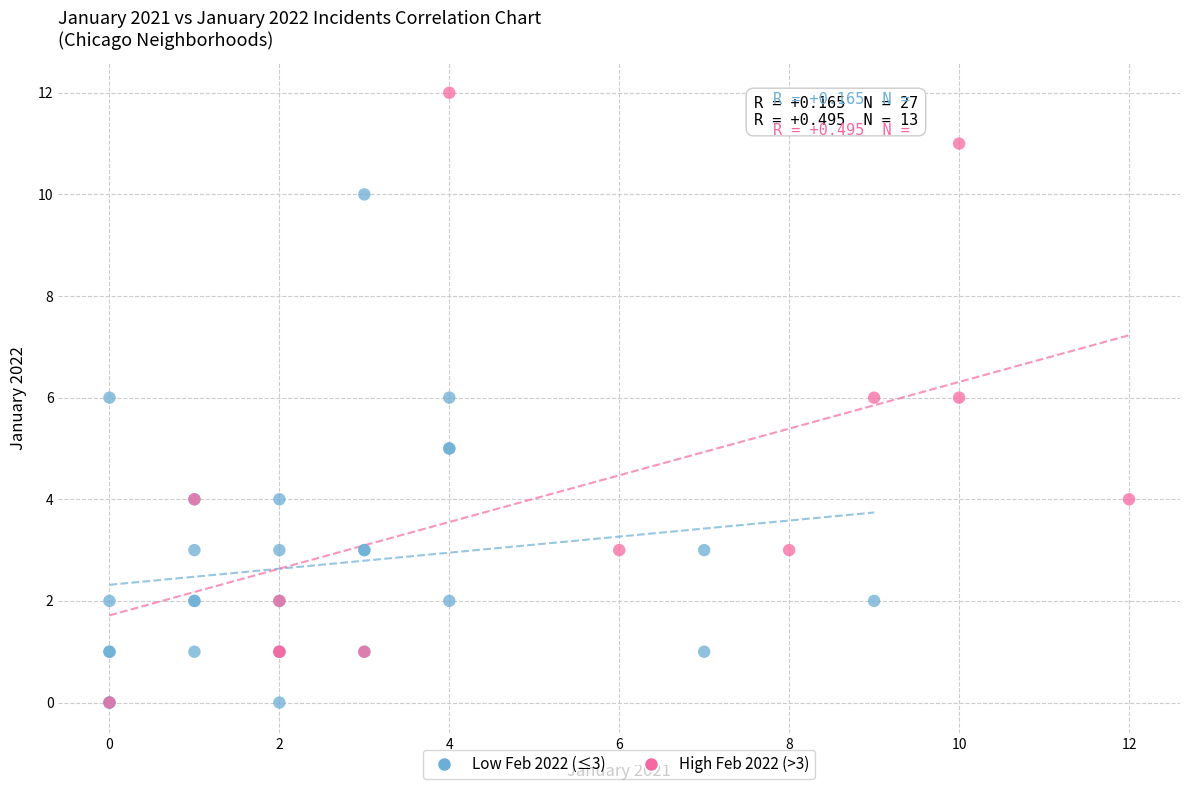

Which series has the widest spread of Y values?

High Feb 2022 (>3)